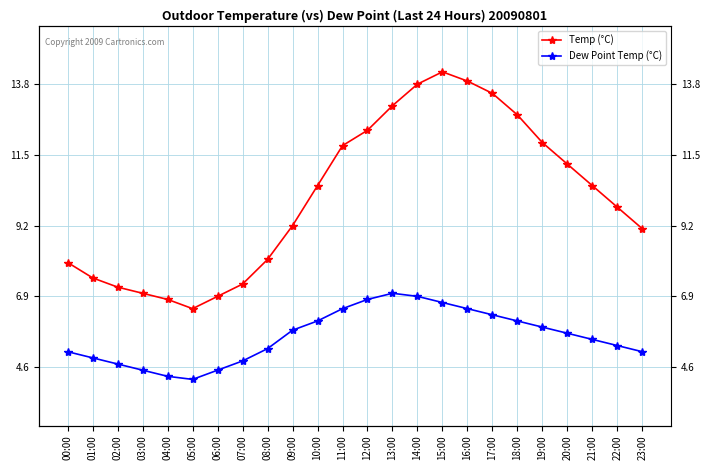

Reading right to left, transcribe all the data shown in this chart.

Temp (°C): 23:00=9.1	22:00=9.8	21:00=10.5	20:00=11.2	19:00=11.9	18:00=12.8	17:00=13.5	16:00=13.9	15:00=14.2	14:00=13.8	13:00=13.1	12:00=12.3	11:00=11.8	10:00=10.5	09:00=9.2	08:00=8.1	07:00=7.3	06:00=6.9	05:00=6.5	04:00=6.8	03:00=7.0	02:00=7.2	01:00=7.5	00:00=8.0
Dew Point Temp (°C): 23:00=5.1	22:00=5.3	21:00=5.5	20:00=5.7	19:00=5.9	18:00=6.1	17:00=6.3	16:00=6.5	15:00=6.7	14:00=6.9	13:00=7.0	12:00=6.8	11:00=6.5	10:00=6.1	09:00=5.8	08:00=5.2	07:00=4.8	06:00=4.5	05:00=4.2	04:00=4.3	03:00=4.5	02:00=4.7	01:00=4.9	00:00=5.1